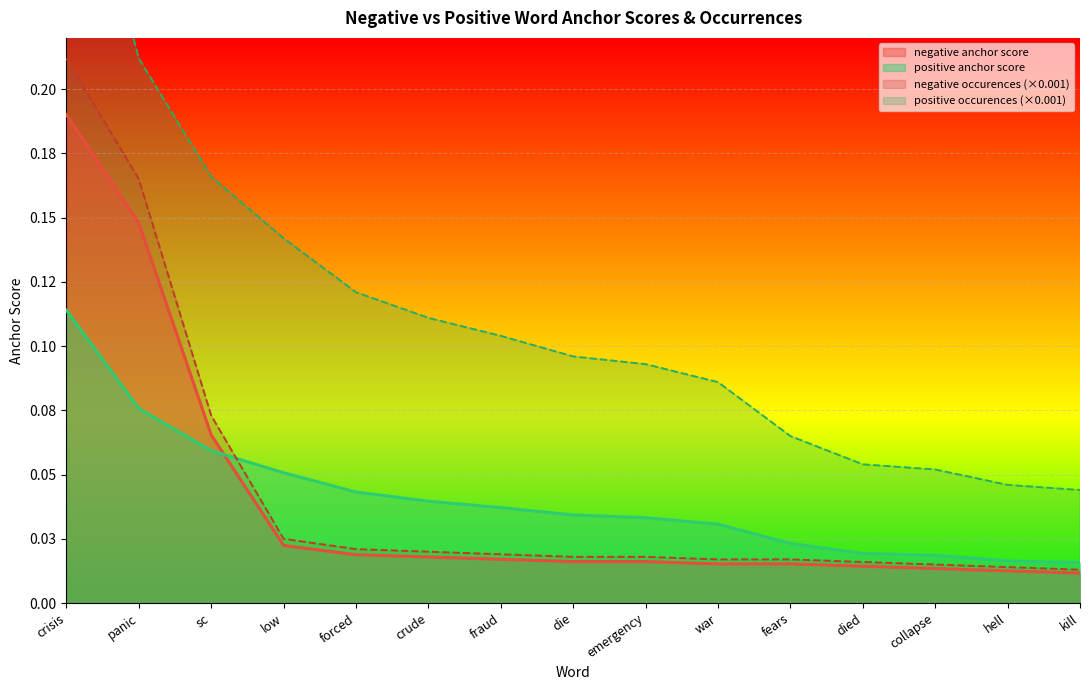

After their last crossing, which series has the higher values: negative anchor score or positive anchor score?

positive anchor score